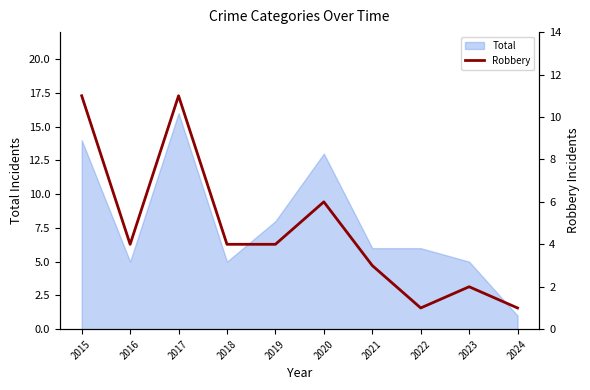

List the labels in order of value, largest first.

2015, 2017, 2020, 2016, 2018, 2019, 2021, 2023, 2022, 2024